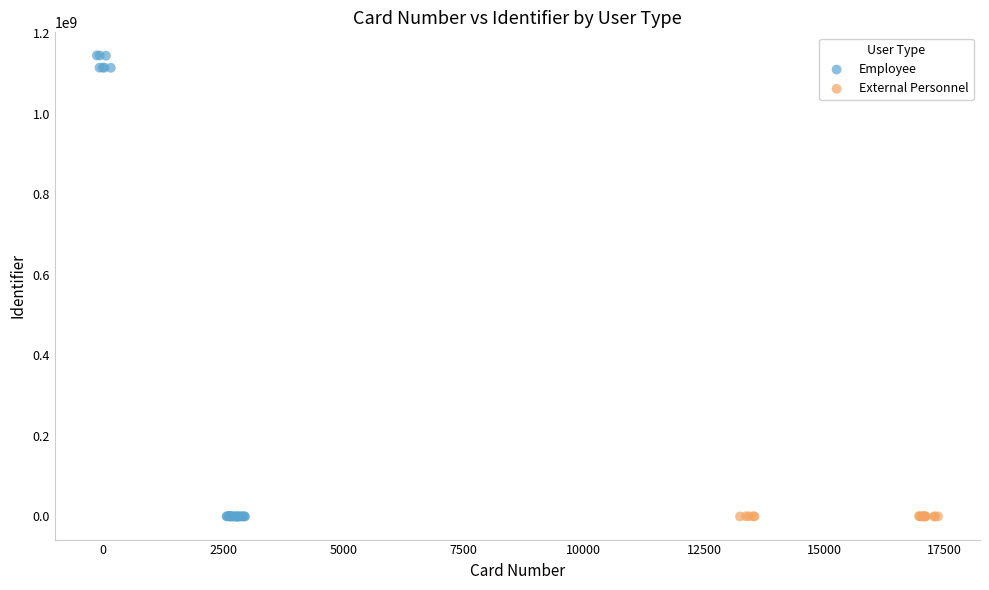

Which series has the largest Y range (max minus min)?

Employee